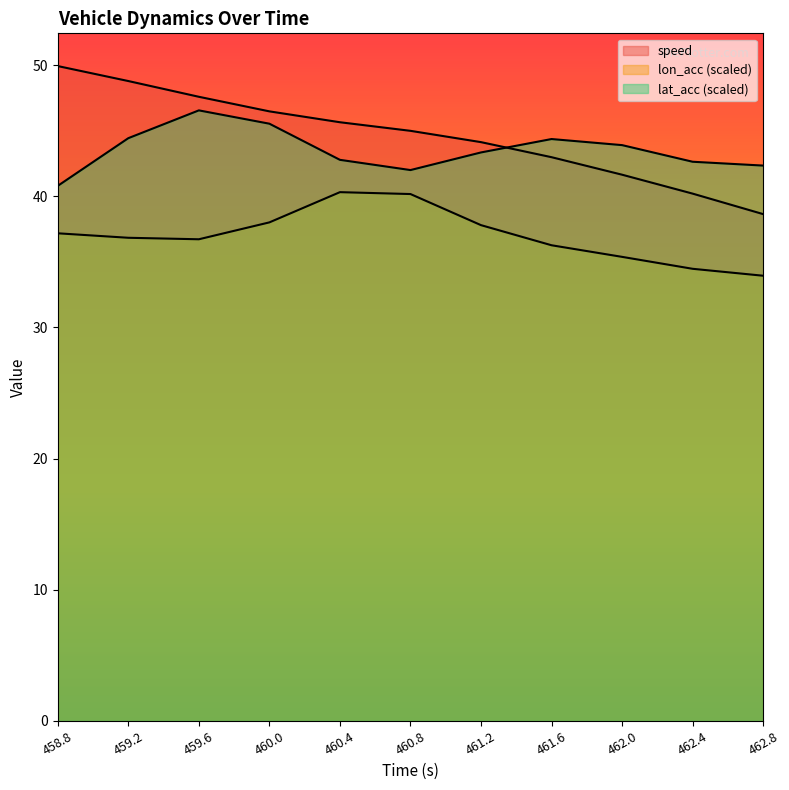

At which label does lat_acc first exceed 43?

459.2